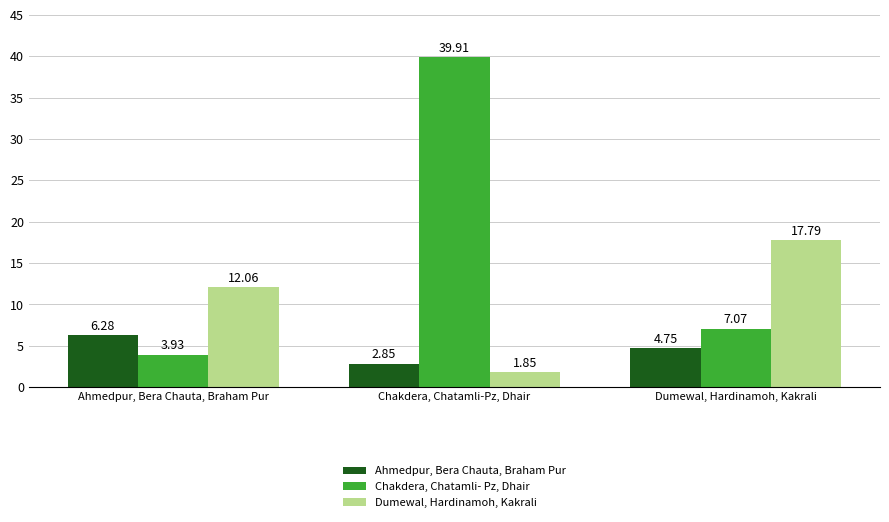

What is the label of the 3rd bar from the left?

Dumewal, Hardinamoh, Kakrali